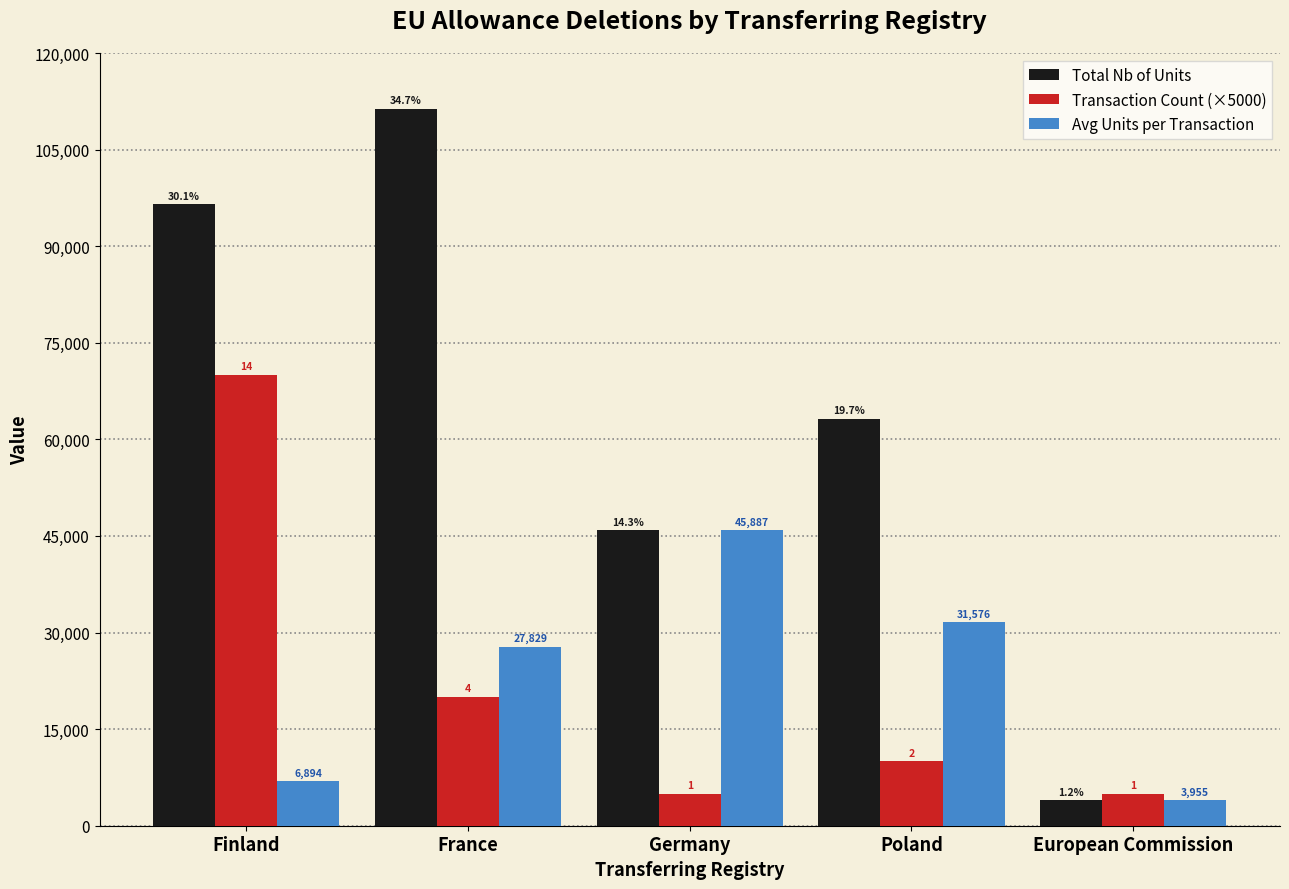

Where is Avg Units per Transaction nearest to the value 24921?

France